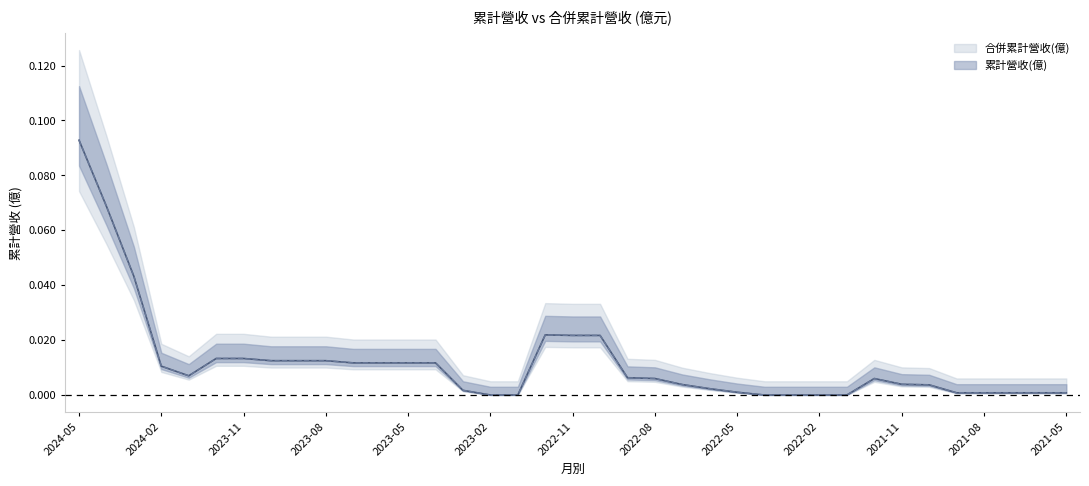

True or false: 合併累計營收(億) and 累計營收(億) intersect in this chart.

False